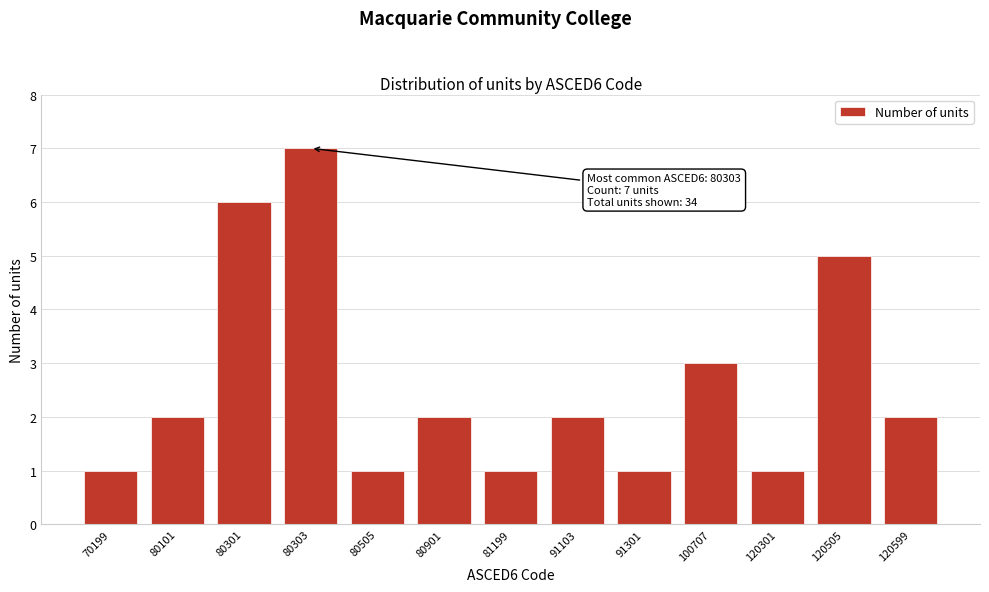

Reading right to left, transcribe all the data shown in this chart.

120599=2	120505=5	120301=1	100707=3	91301=1	91103=2	81199=1	80901=2	80505=1	80303=7	80301=6	80101=2	70199=1